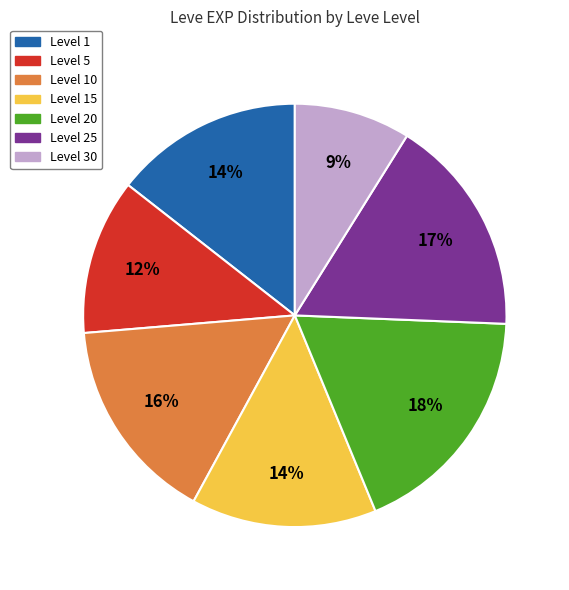

To the nearest percent, what is the difference between the largest and smallest slice percentages?

9%